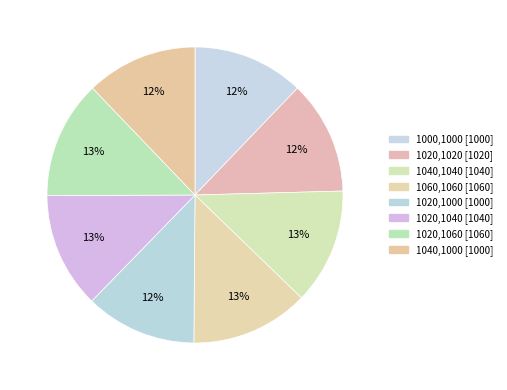

Count the number of slices in the pie.

8